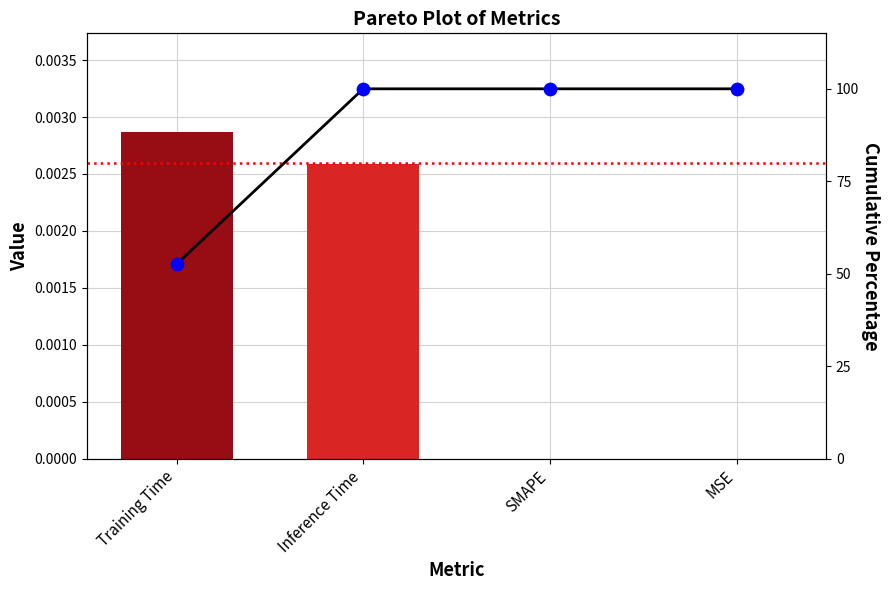

At which category is the sum across all series the highest?

Inference Time